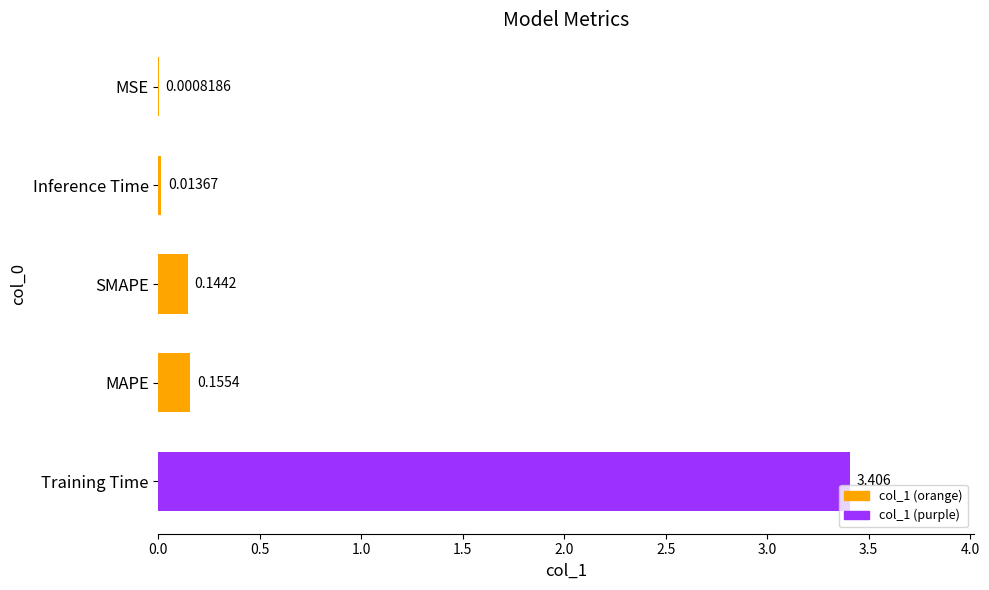

Between SMAPE and Inference Time, which is larger?

SMAPE